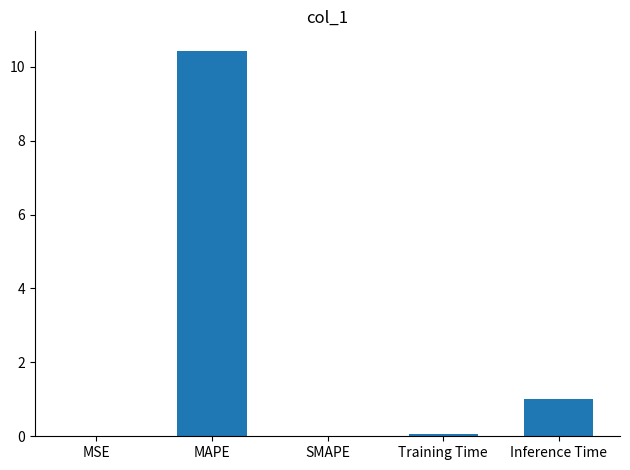

Where is the data nearest to the value 5?

Inference Time